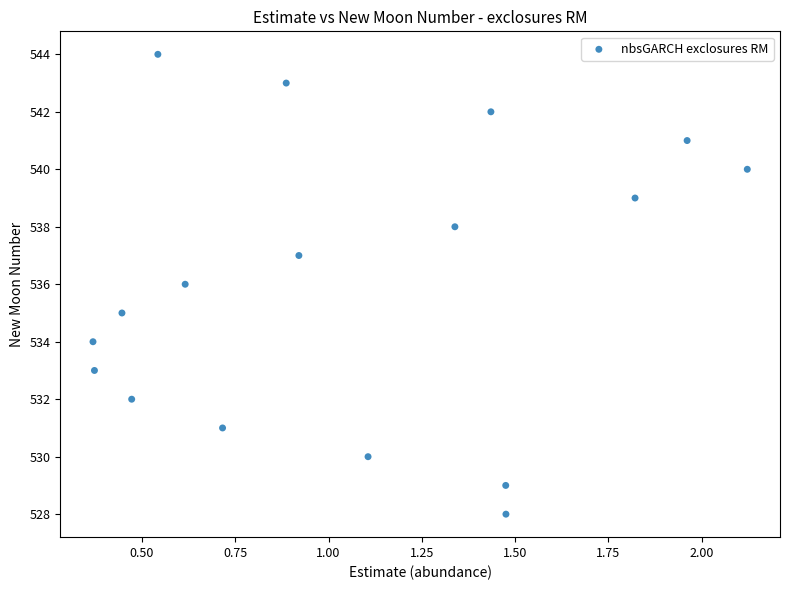

What is the range of Y values (max minus min)?

16